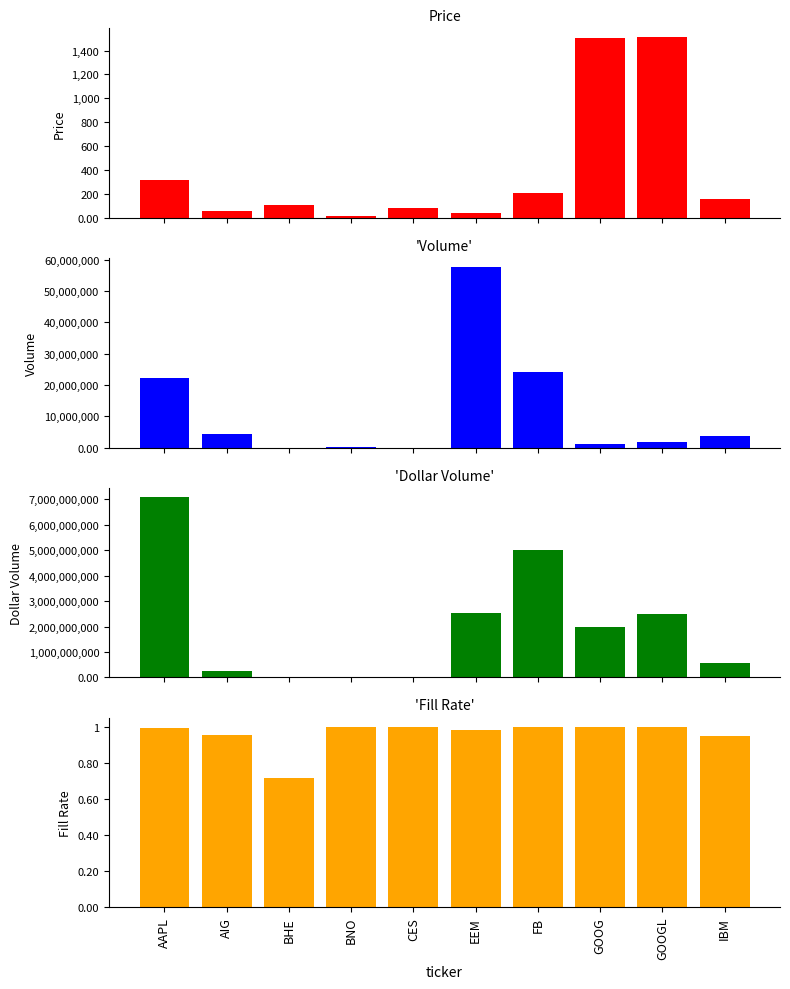

Where does the Price series first go above 153?

AAPL